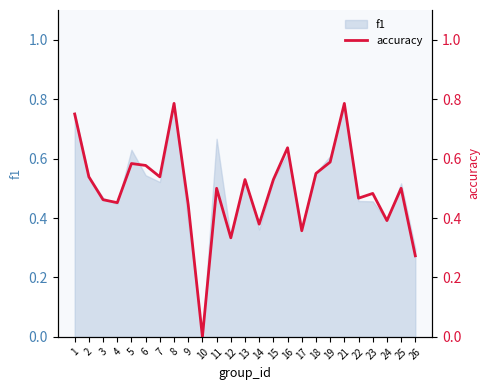

How many lines are shown in the chart?

1